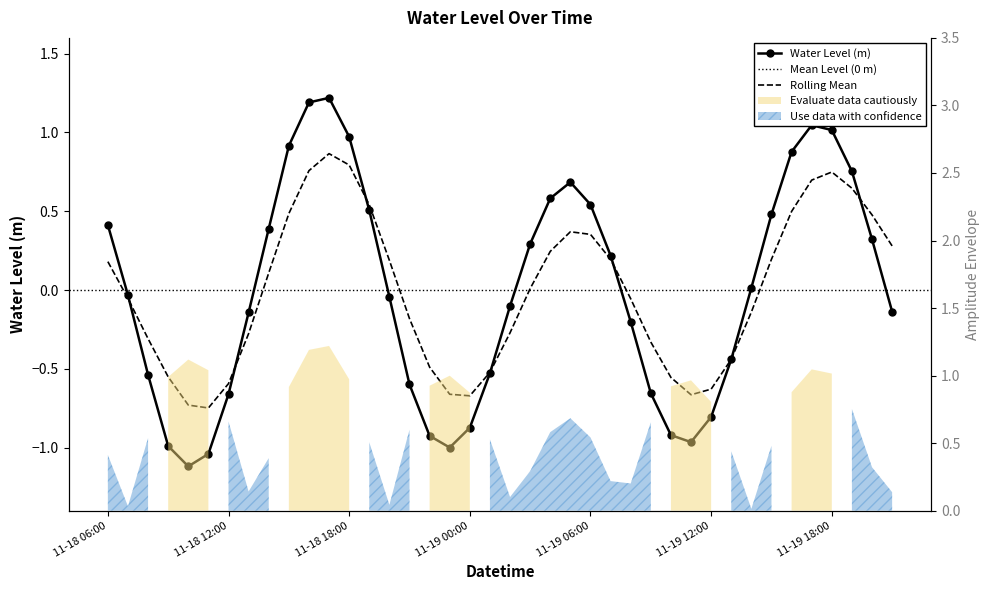

Which has a higher value, 2024-11-19 21:00 or 2024-11-19 20:00?

2024-11-19 20:00